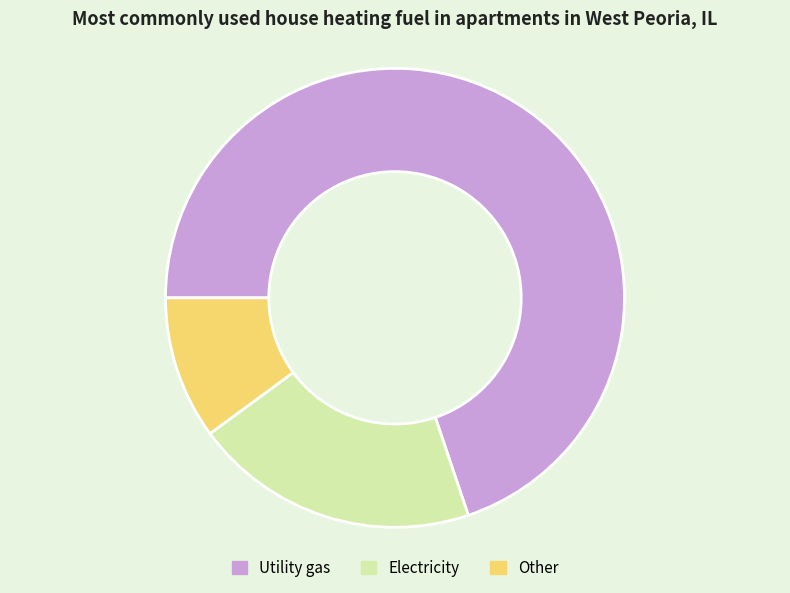

Which slice is the smallest?

Other